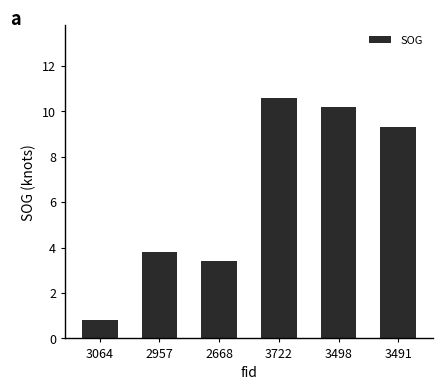

What is the difference between the values at 2957 and 2668?

0.4